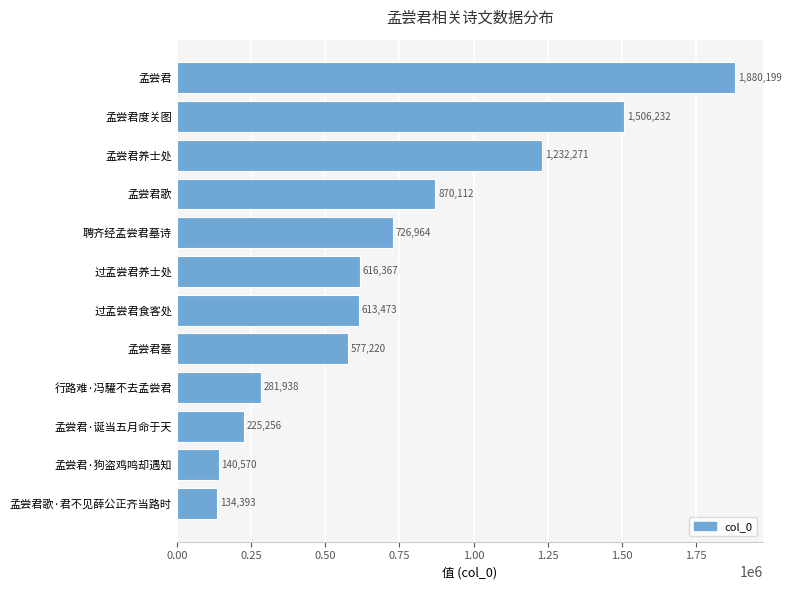

At which category does the chart reach its peak across all series?

孟尝君